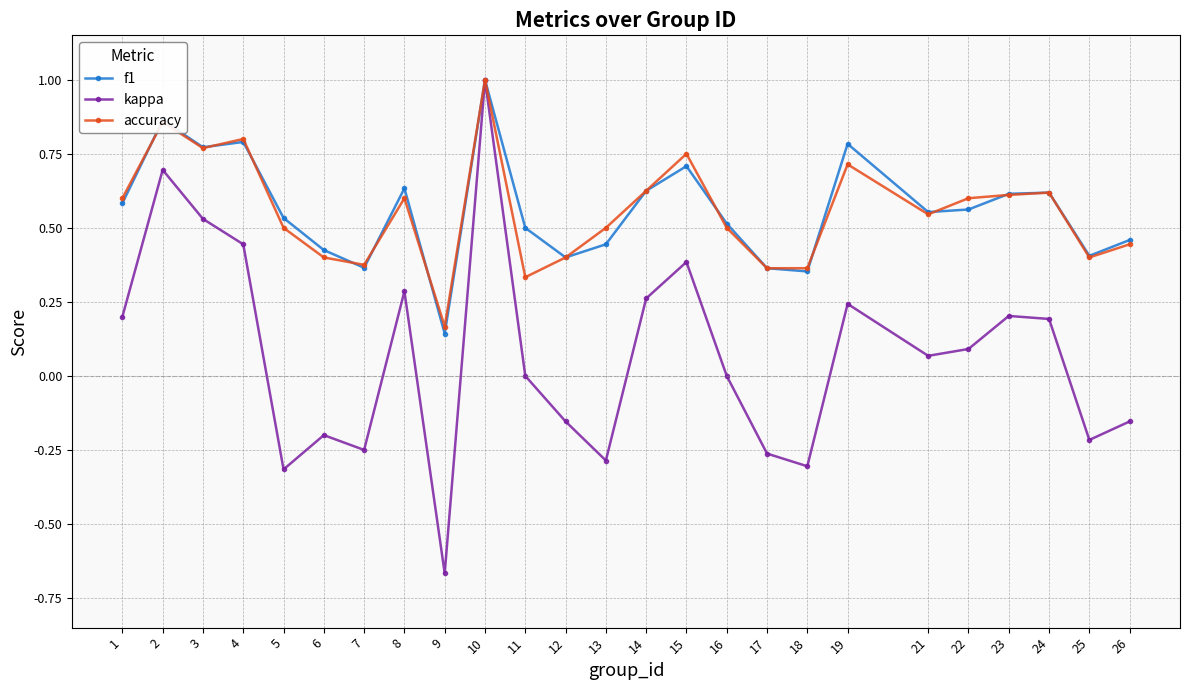

At which category is the sum across all series the highest?

10